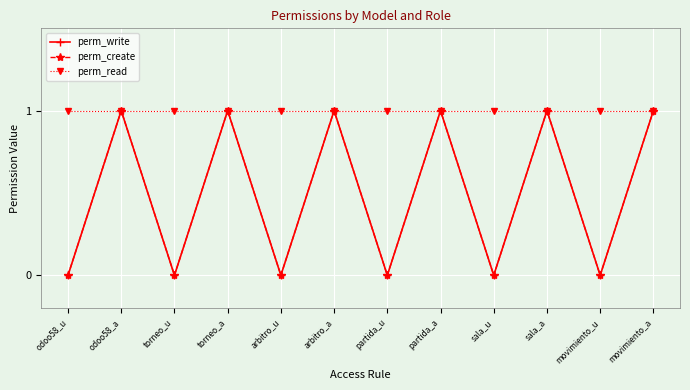

Reading left to right, list all the values displayed in this chart.

perm_write: 0	1	0	1	0	1	0	1	0	1	0	1
perm_create: 0	1	0	1	0	1	0	1	0	1	0	1
perm_read: 1	1	1	1	1	1	1	1	1	1	1	1